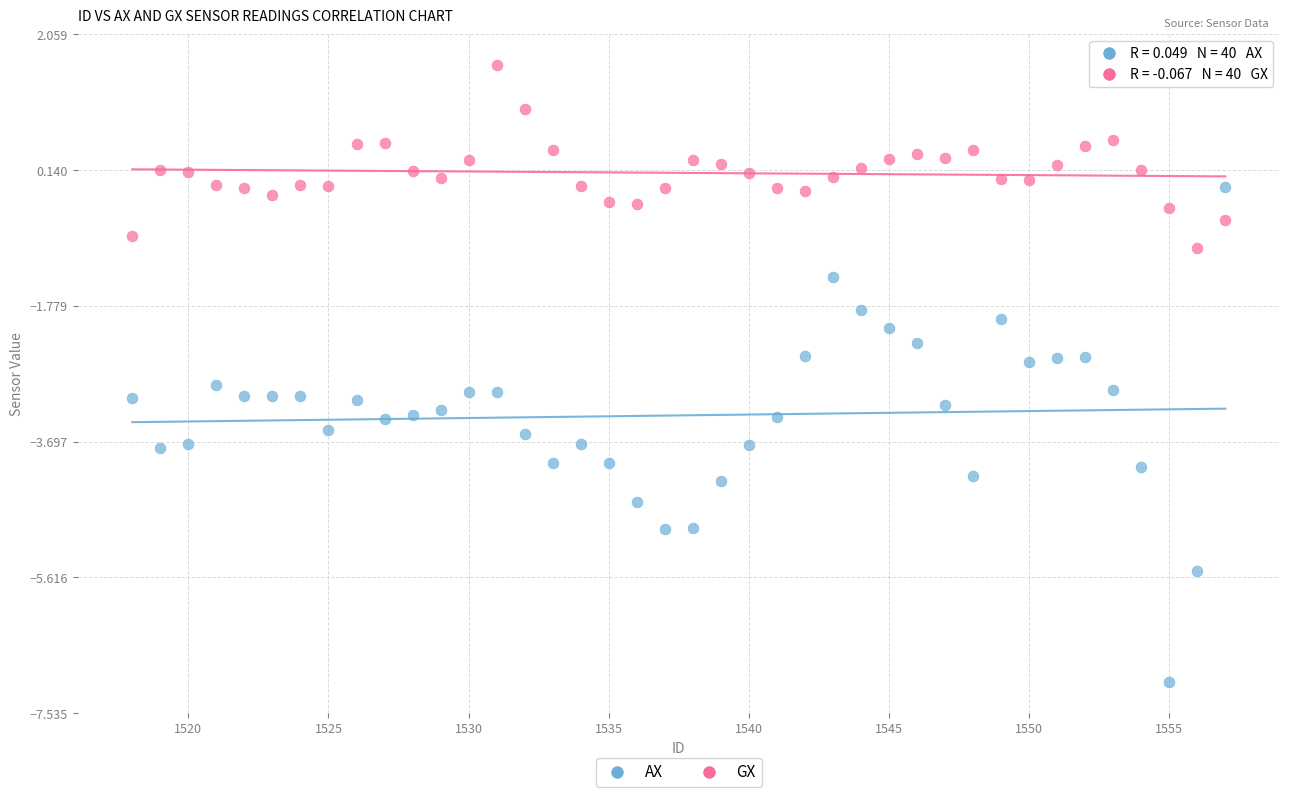

Which series contains the lowest Y value?

AX